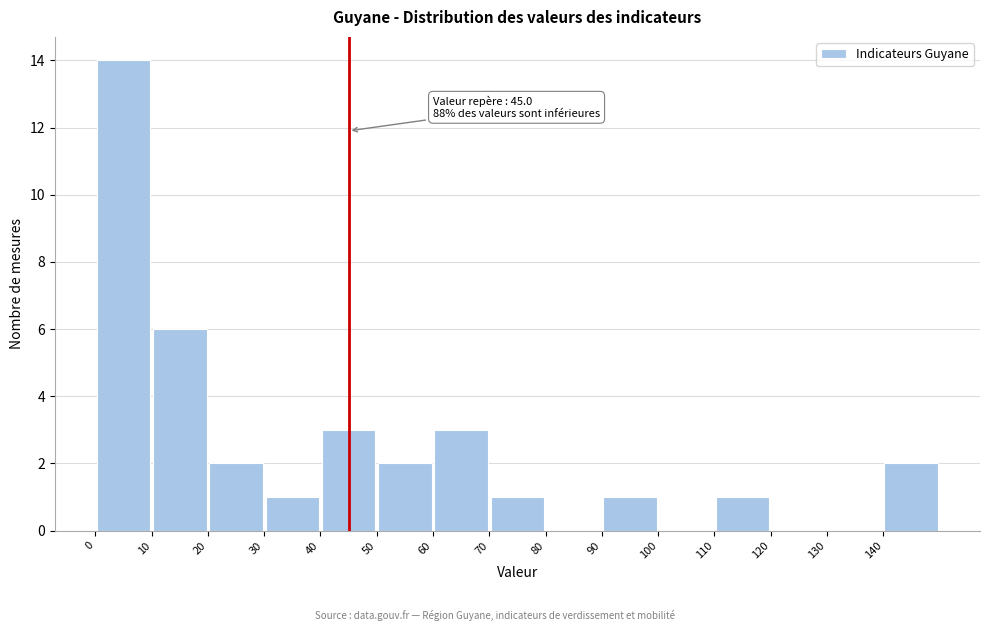

Over which range of the x-axis is the bar tallest?

0 to 10